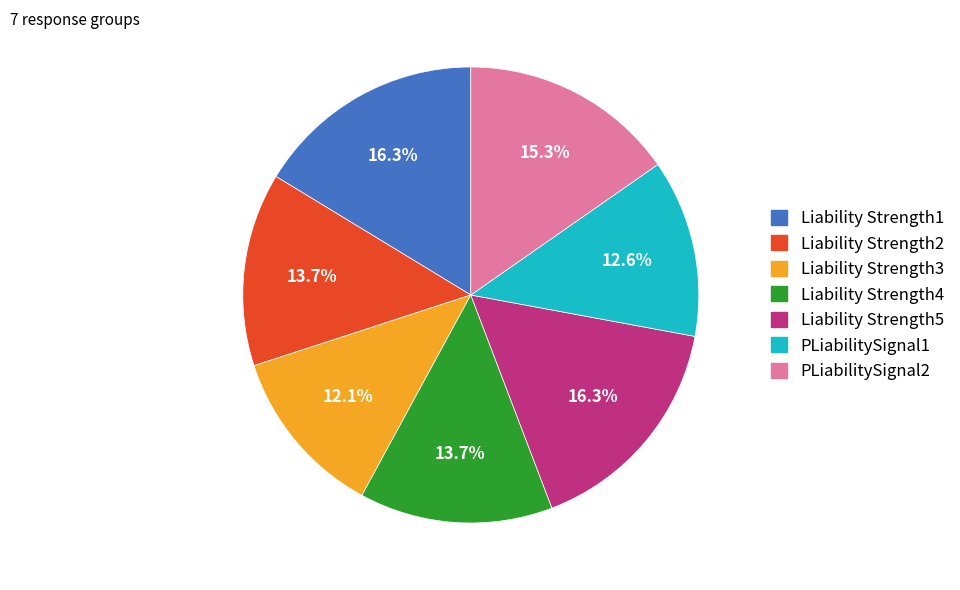

Count the number of slices in the pie.

7